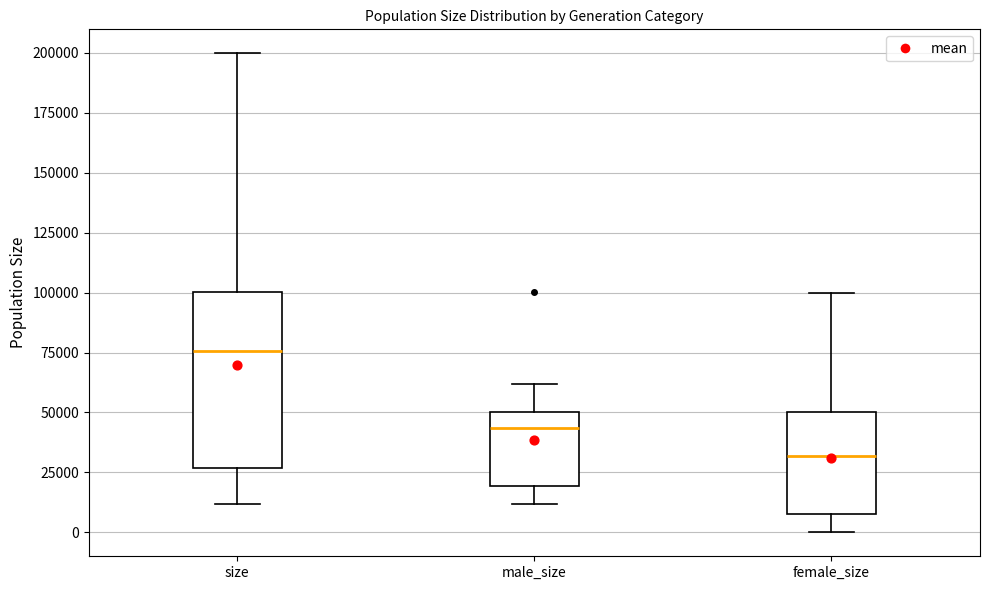

Reading left to right, transcribe this box plot: for each box, give where its median line is, the range the box spans, and where its two whiskers end, as read against the y-axis. The values are not printed on the chart, so give them approximately, as read against the axis.

size: median 75000, box 25000 to 100000, whiskers 10000 to 200000
male_size: median 45000, box 20000 to 50000, whiskers 10000 to 60000
female_size: median 30000, box 5000 to 50000, whiskers 0 to 100000